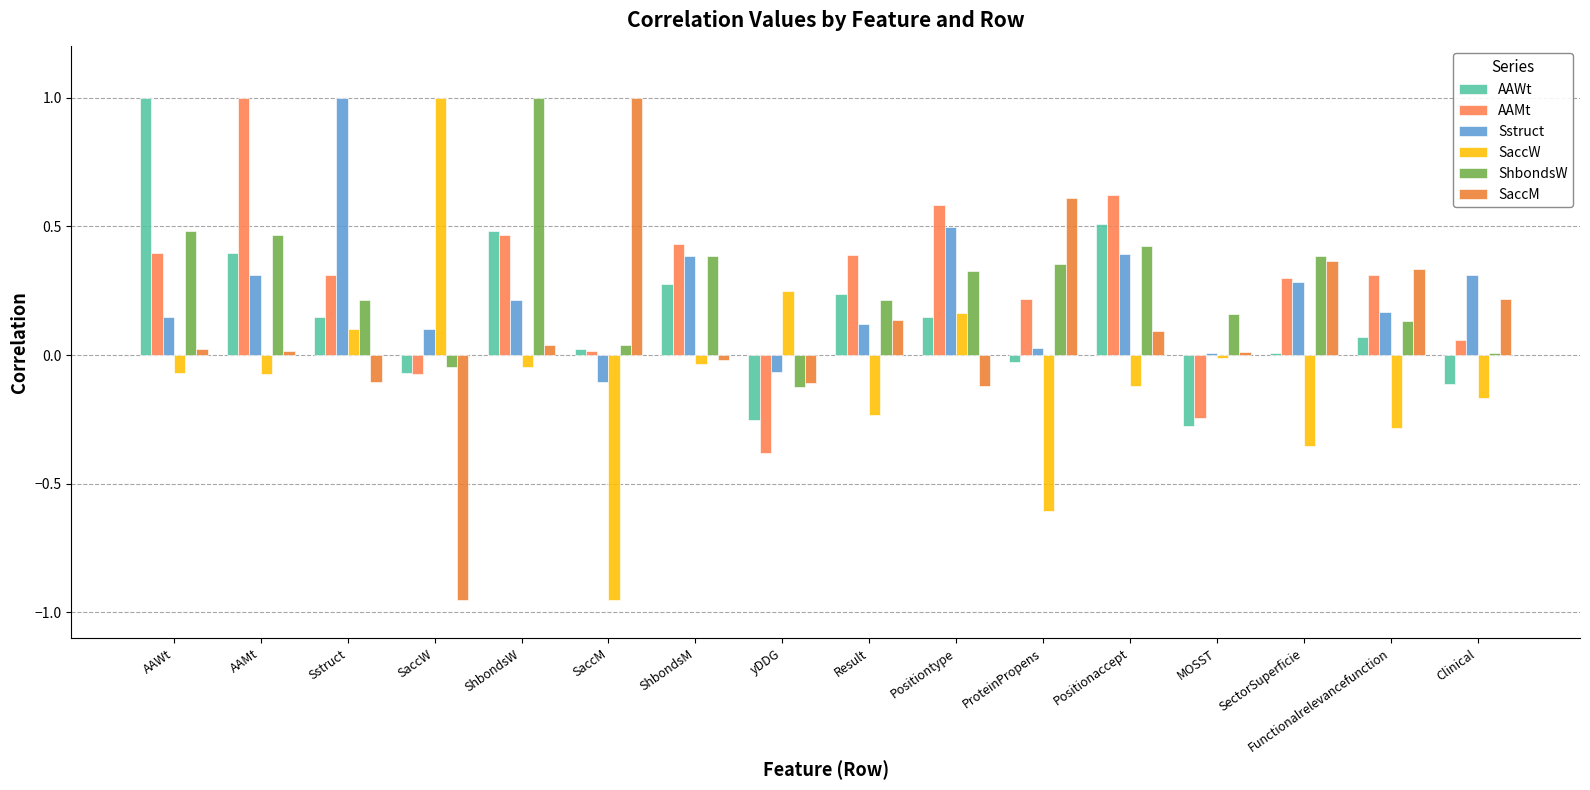

How many data points does each series have?

16